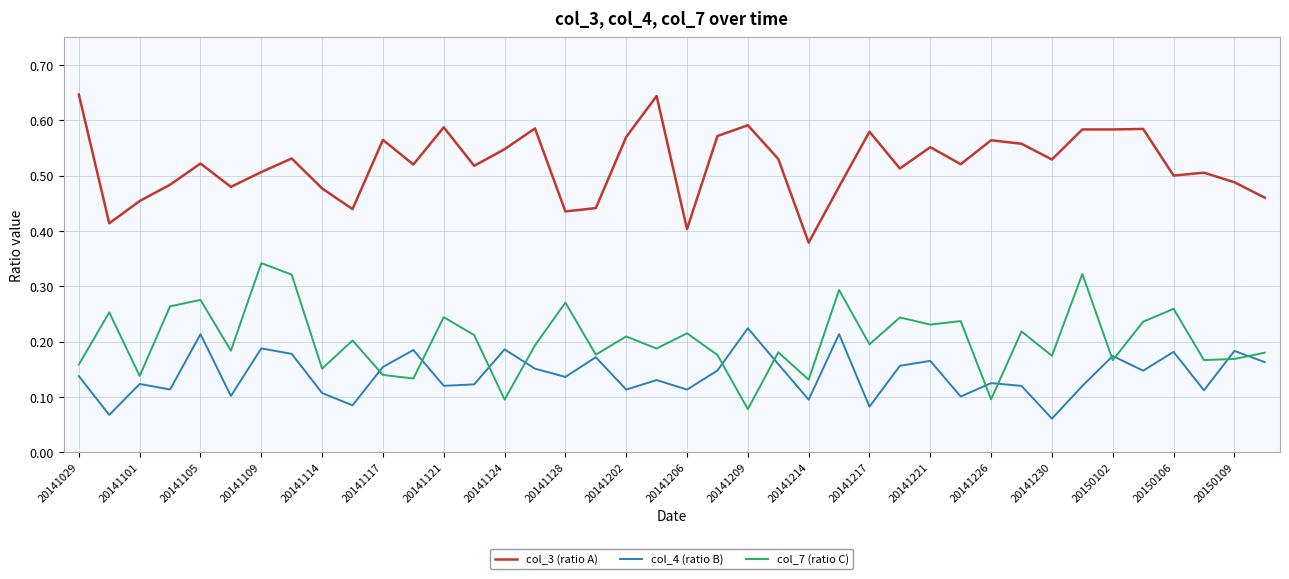

True or false: col_3 (ratio A) and col_4 (ratio B) intersect in this chart.

False